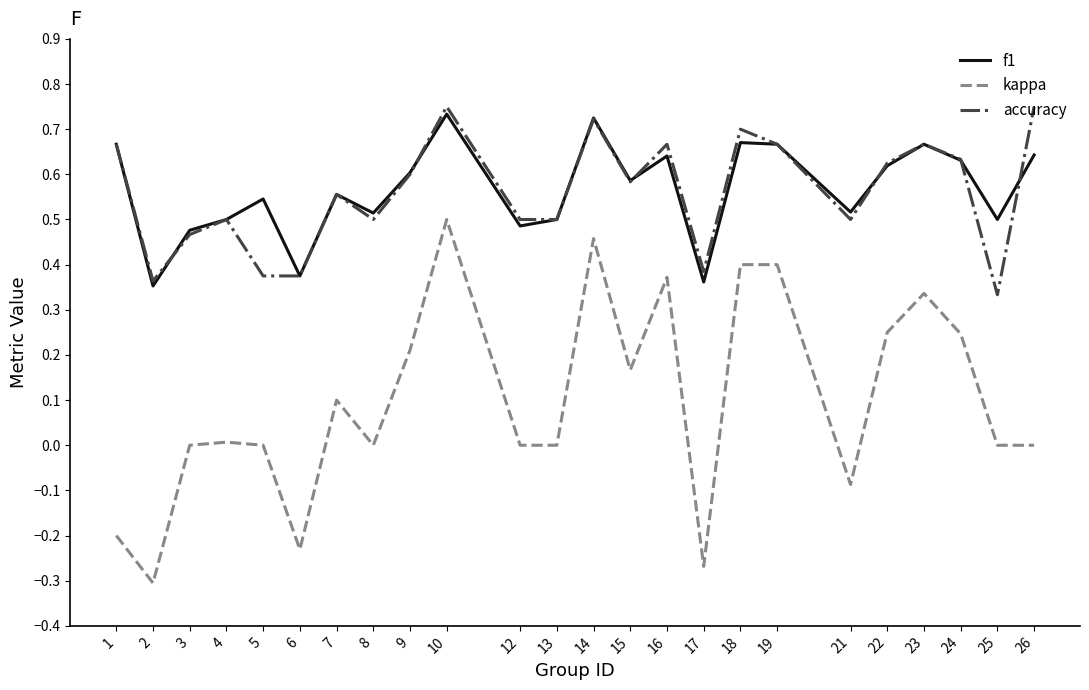

True or false: accuracy and kappa intersect in this chart.

False